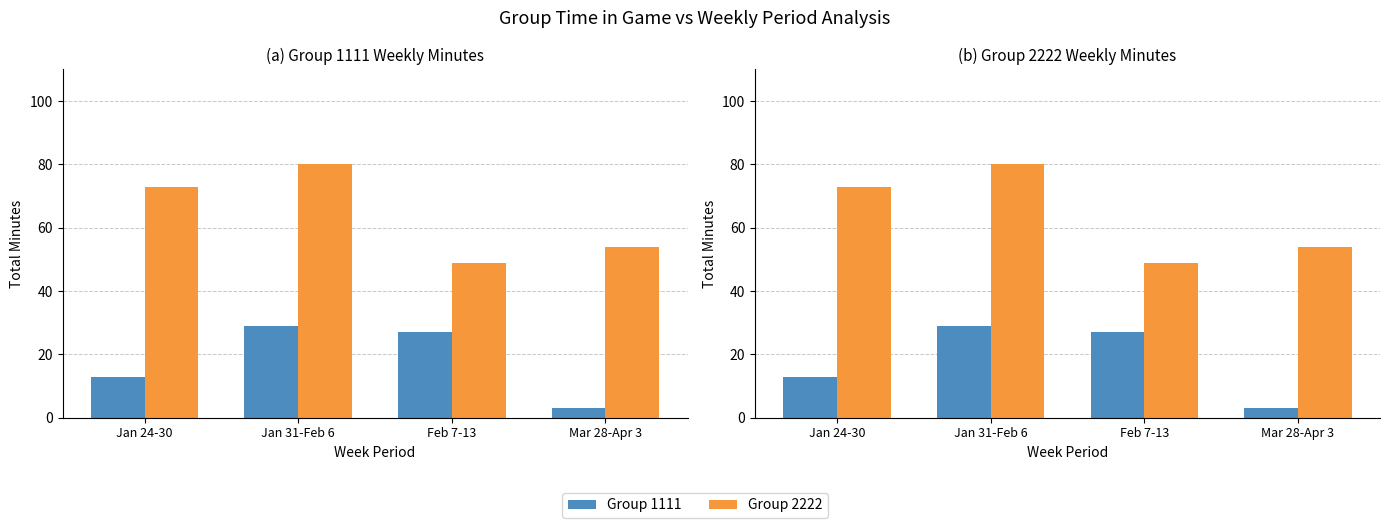

At how many categories does at least one series exceed 10?

4